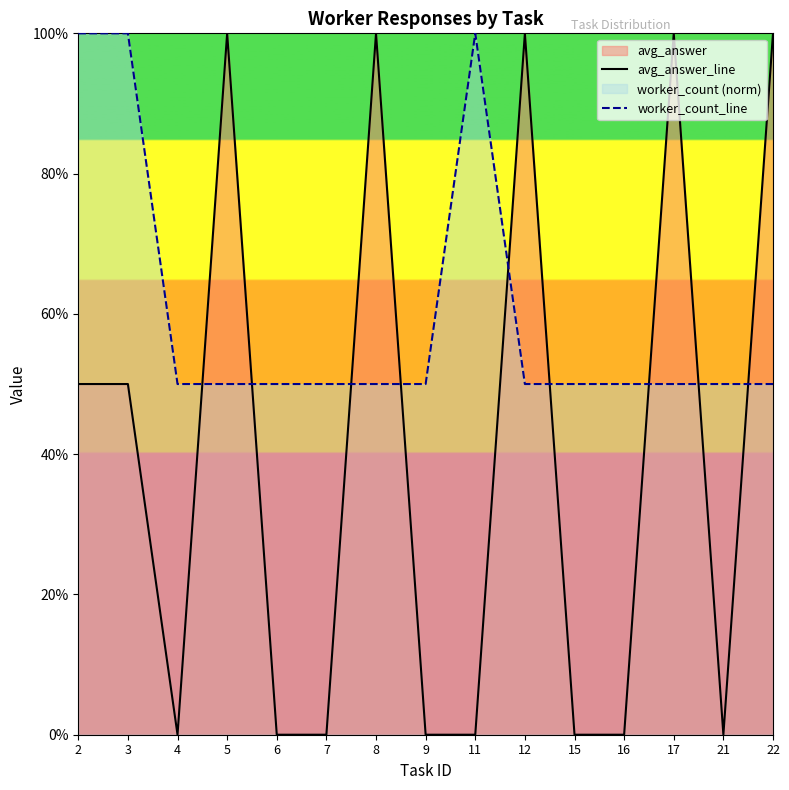

Is it true that avg_answer_line equals -0.5 at 4?

False